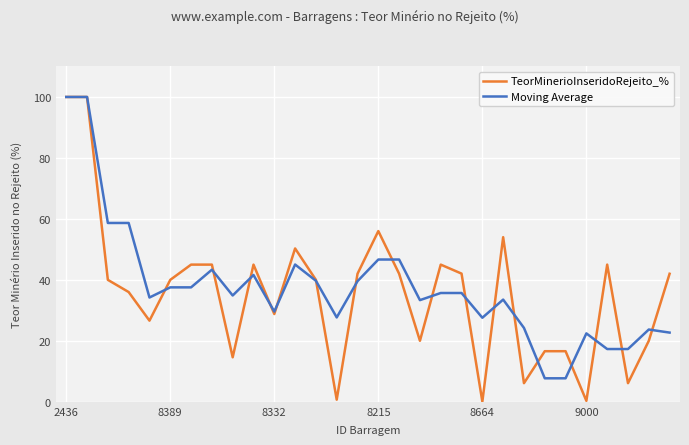

Which series has the largest range (max minus min)?

TeorMinerioInseridoRejeito_%